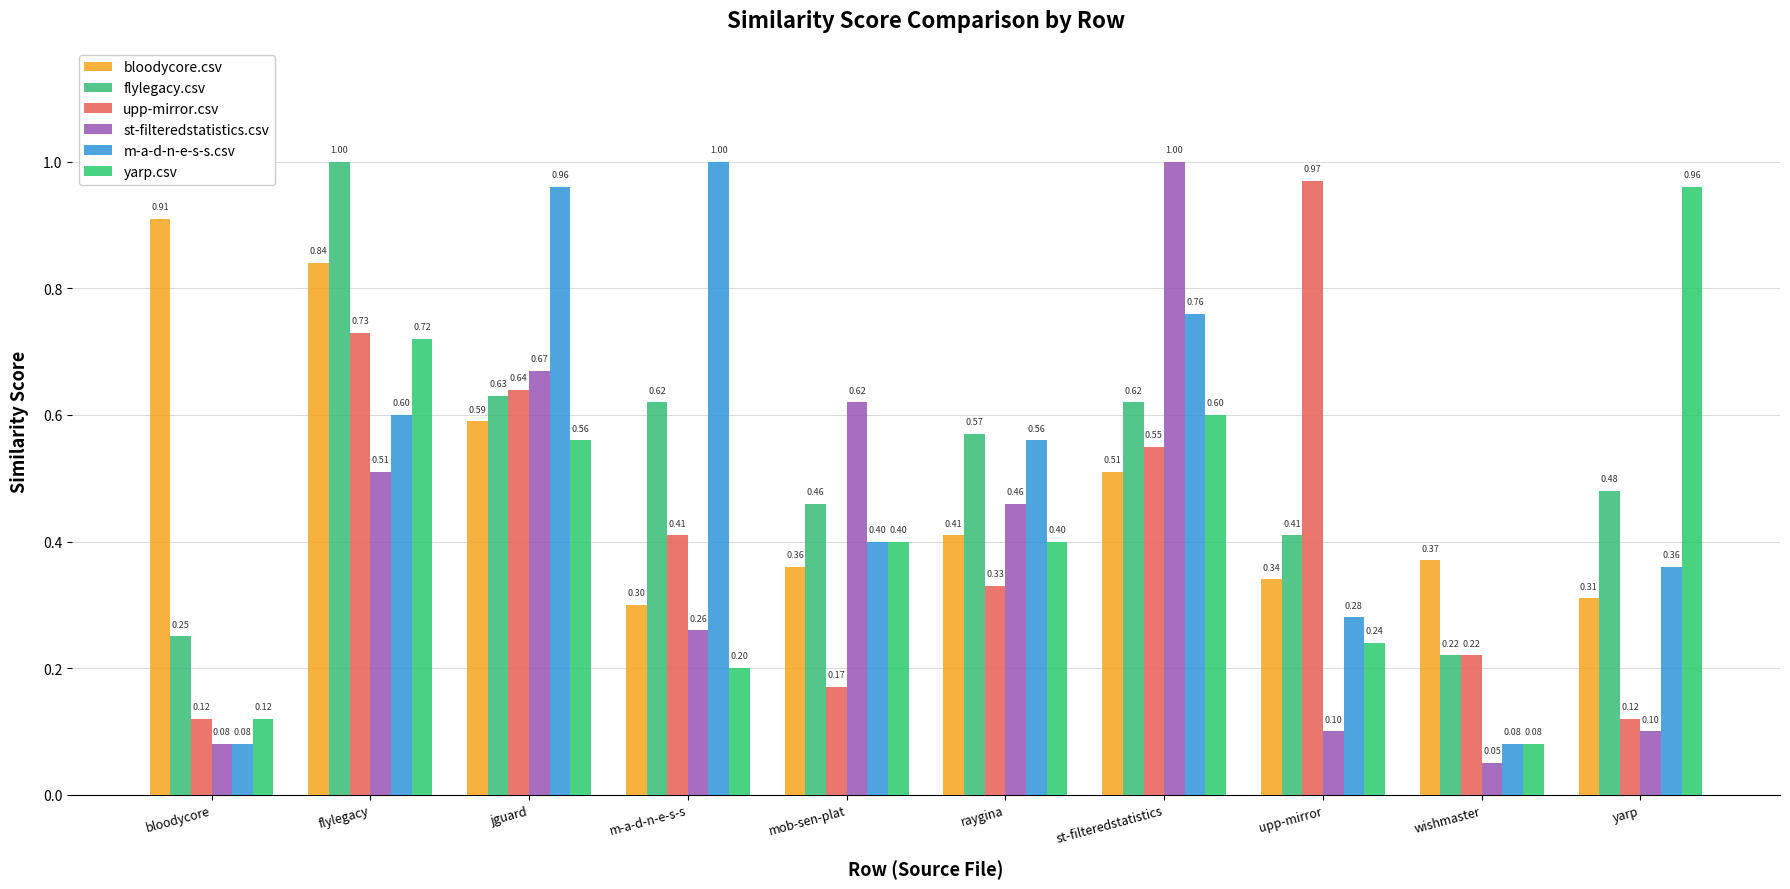

How many bars are there in each group?

6